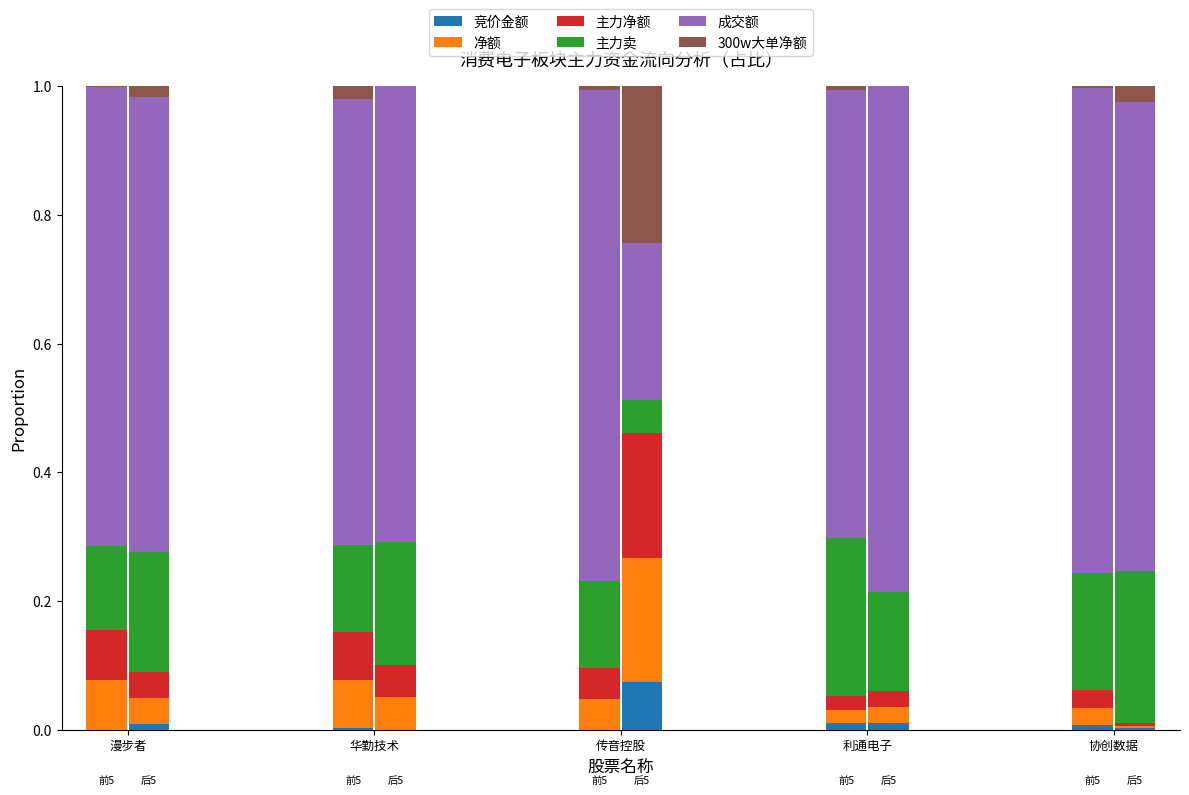

At how many categories does at least one series exceed 0?

5